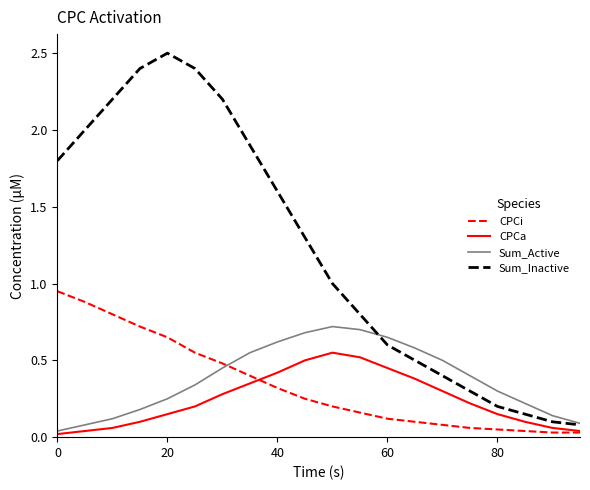

What is the maximum value shown in the chart?

2.5